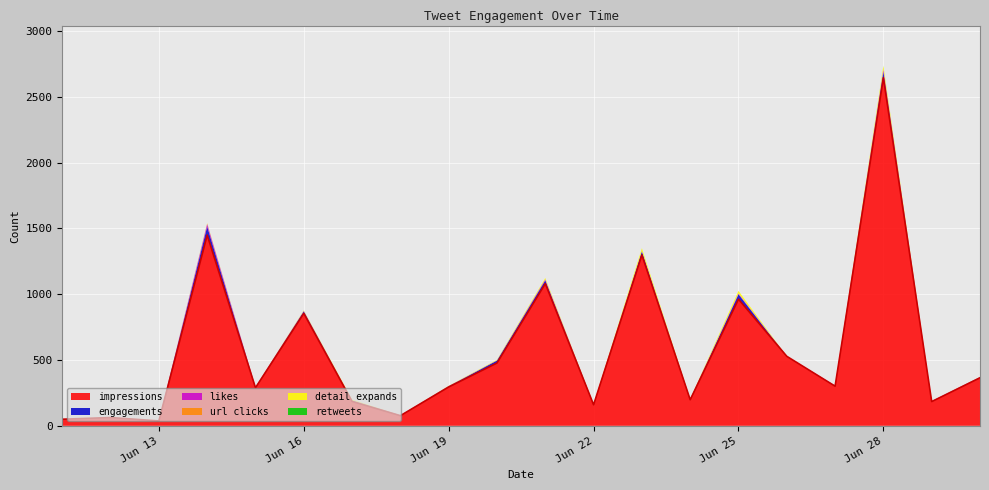

At which label does retweets reach its peak?

2020-06-28